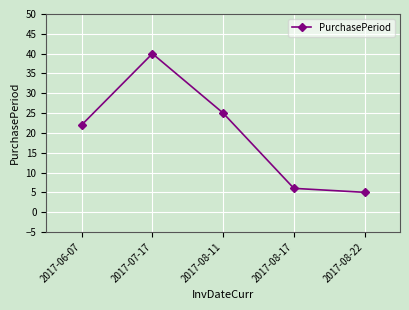

How many data points does each series have?

5